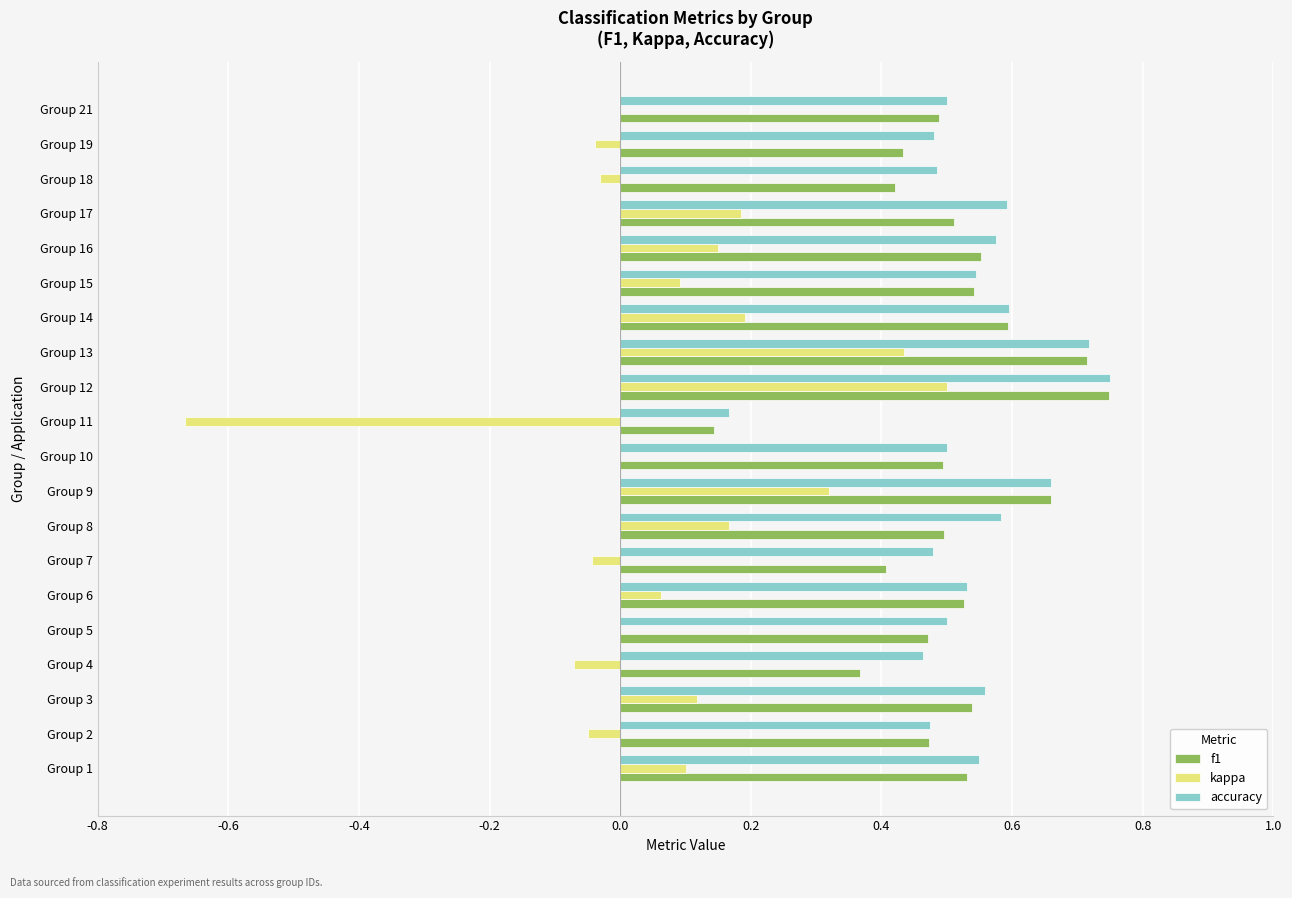

Which category has the highest value in the kappa series?

Group 12